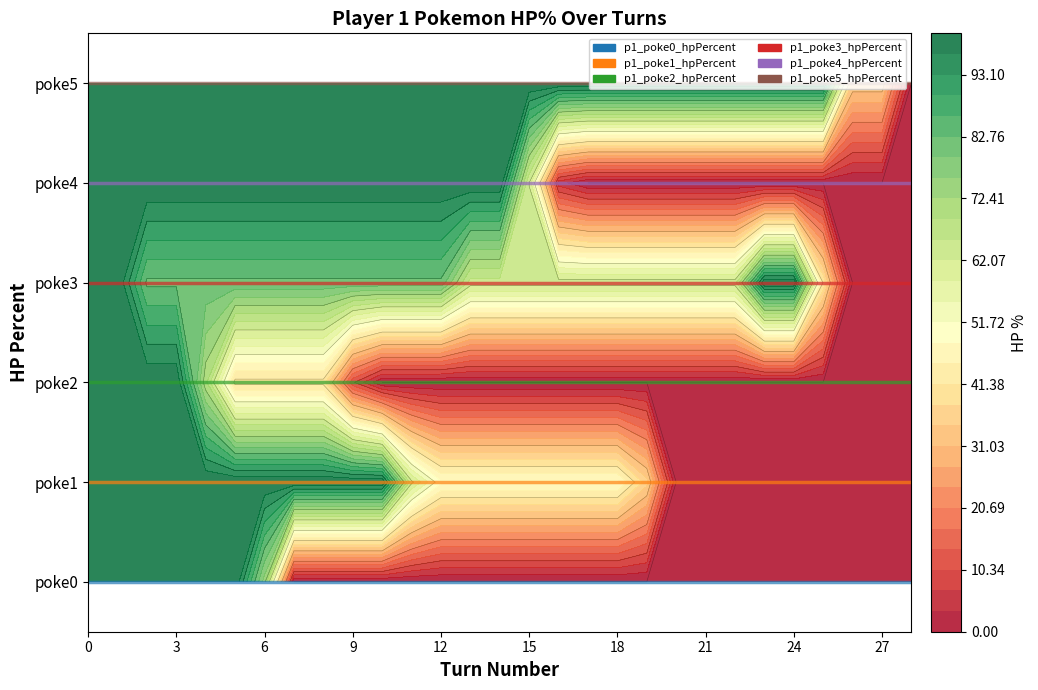

Which series has the largest total across all categories?

p1_poke5_hpPercent